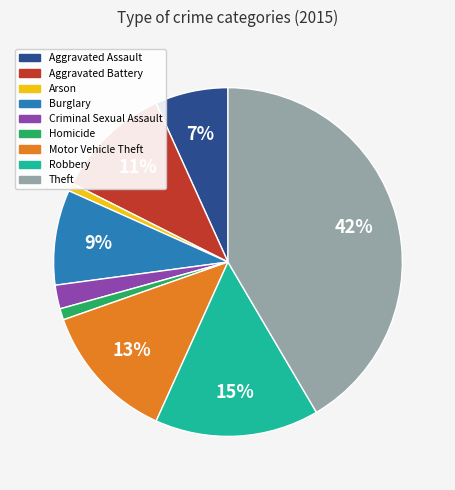

How many segments does this pie chart have?

9